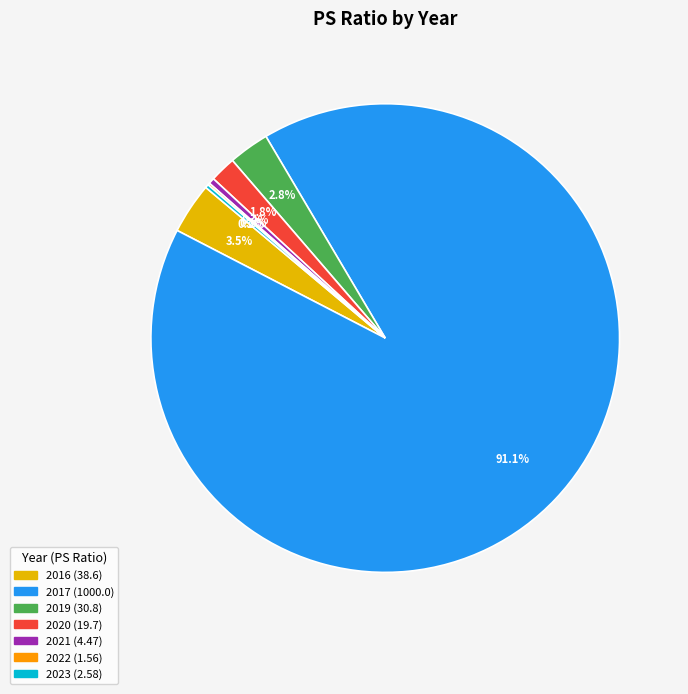

What is the majority slice?

2017